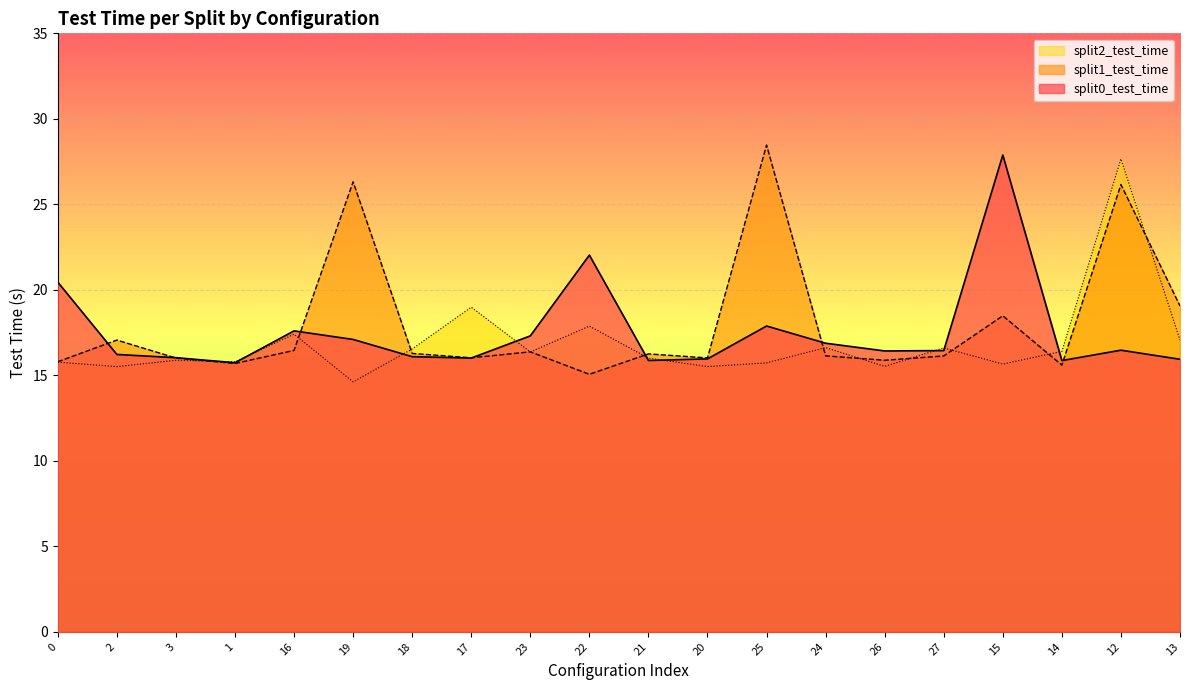

Which series has the widest spread of values?

split1_test_time